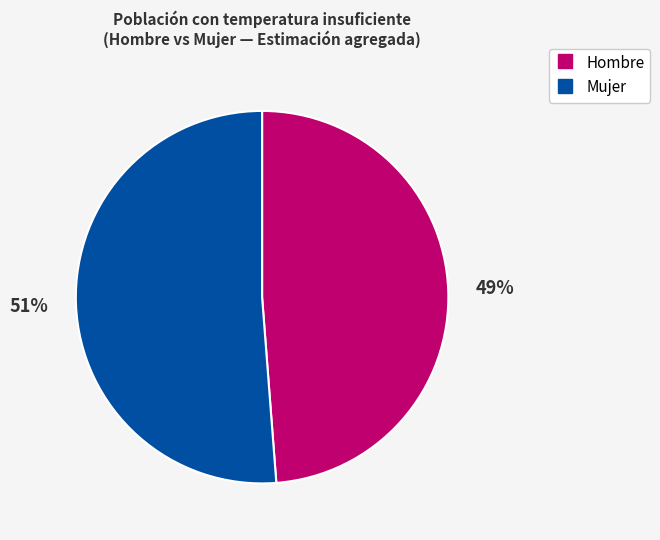

How many slices are in this pie chart?

2